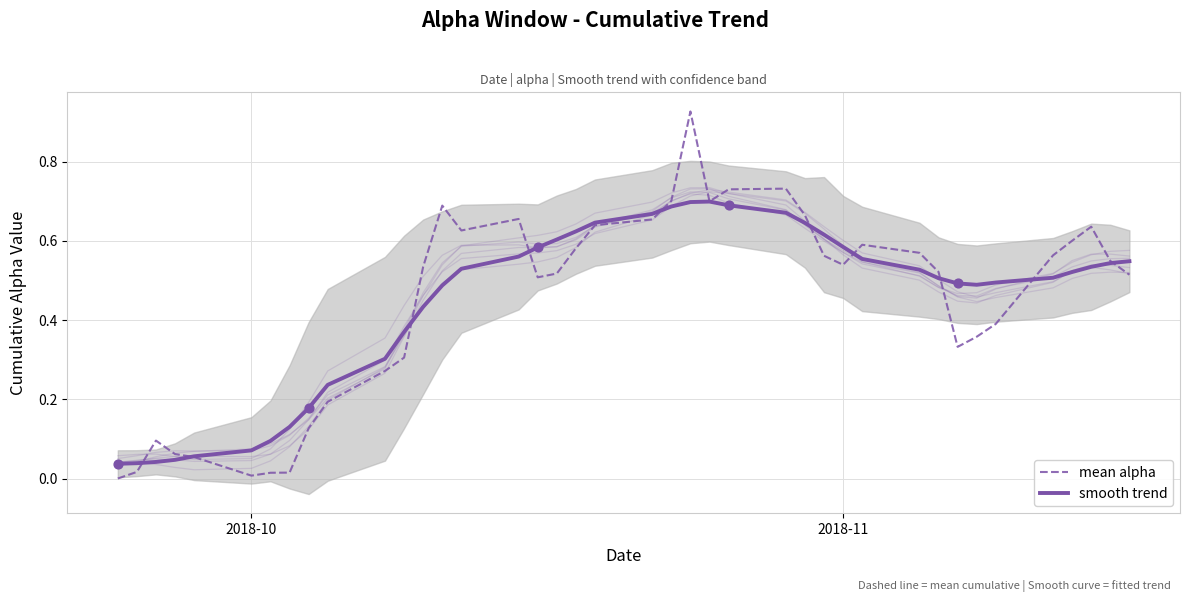

Which series reaches the minimum Y coordinate?

mean alpha